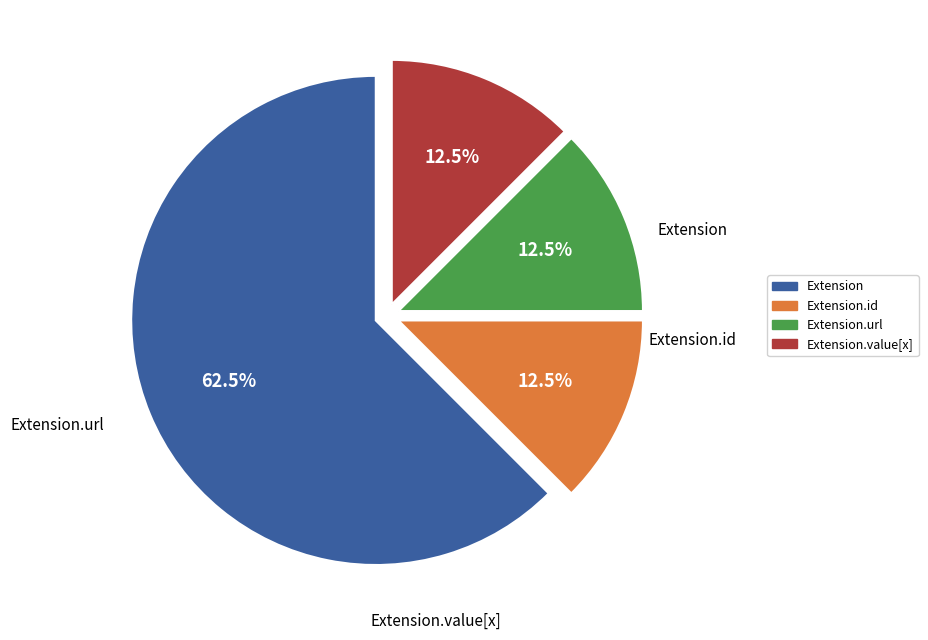

Is there a majority slice in this chart?

Yes